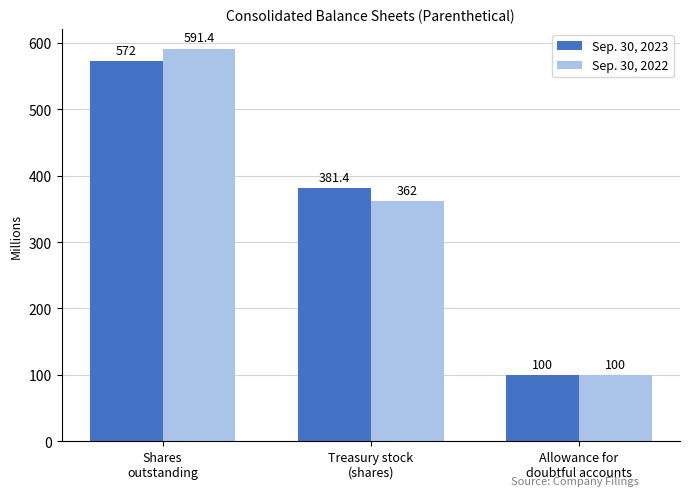

What is the difference between the maximum and minimum values in the Sep. 30, 2022 series?

491.4